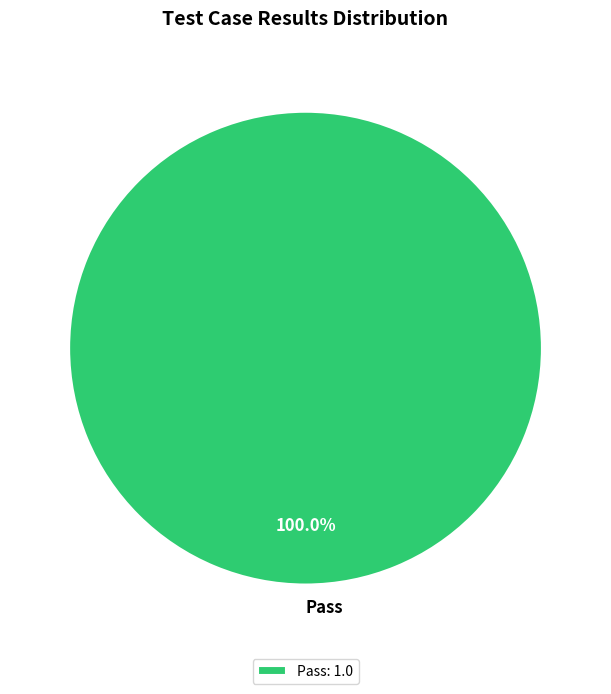

Is there a majority slice in this chart?

Yes